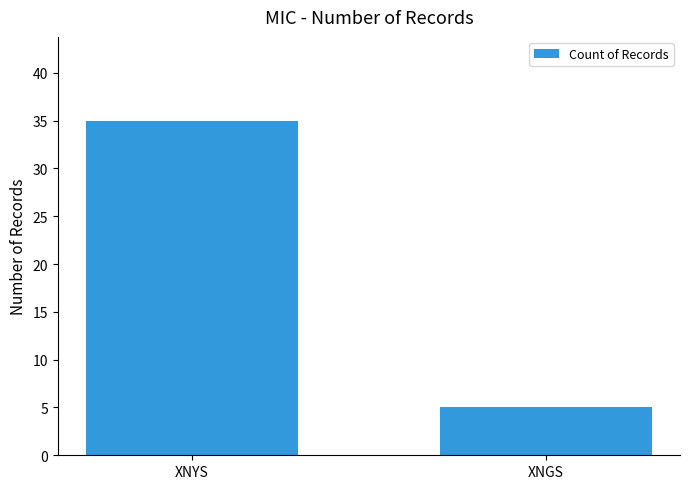

What position from the left is XNGS?

2